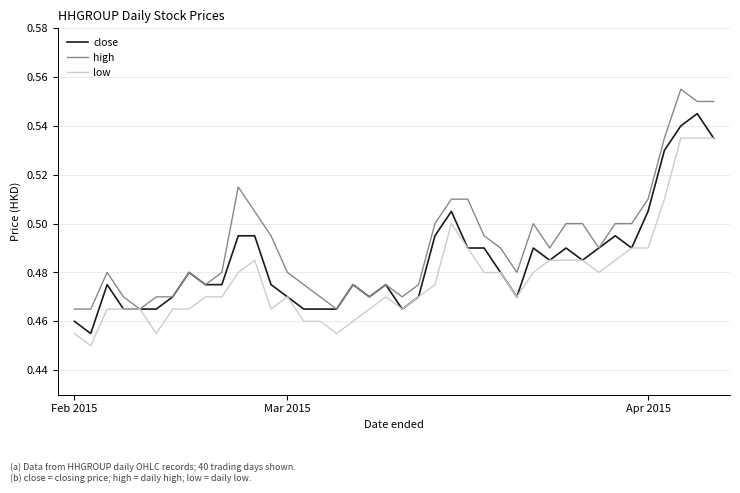

List the series in order of their peak value, highest first.

high, close, low